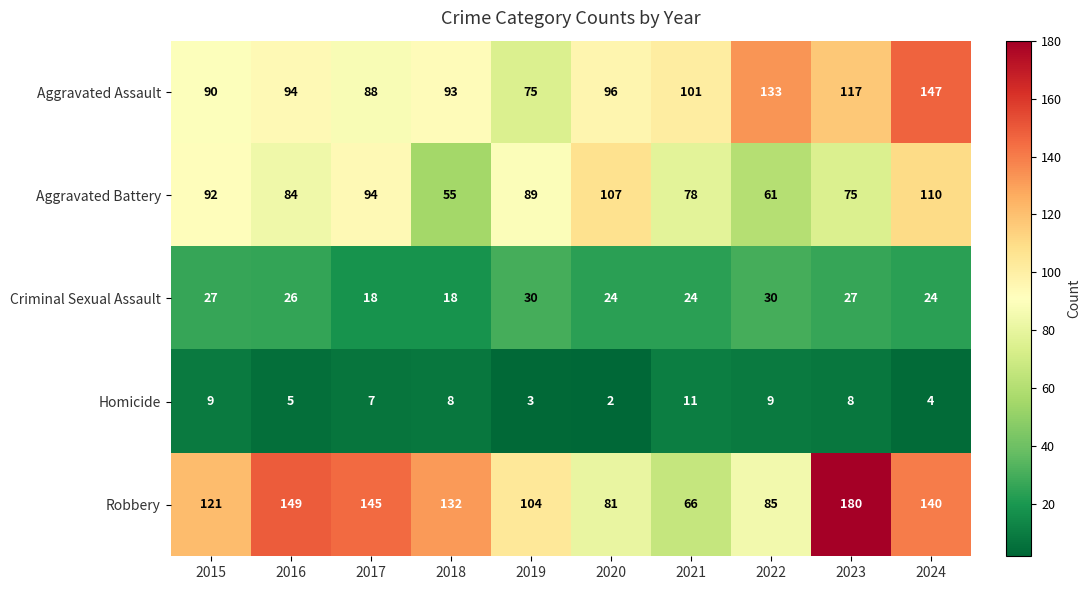

What is the smallest value displayed?

2